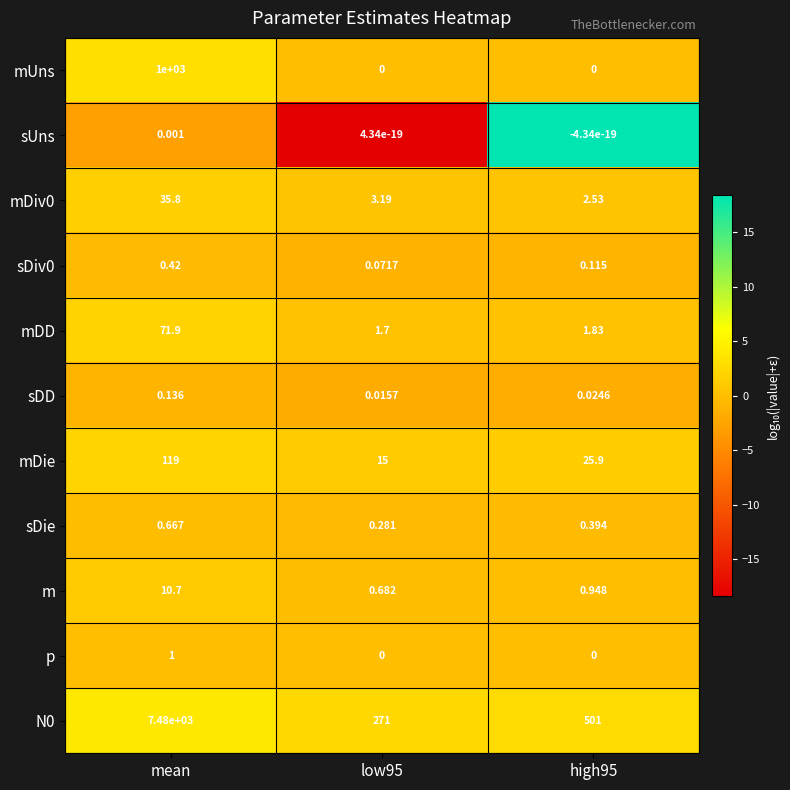

At which label does N0 first exceed 501?

mean